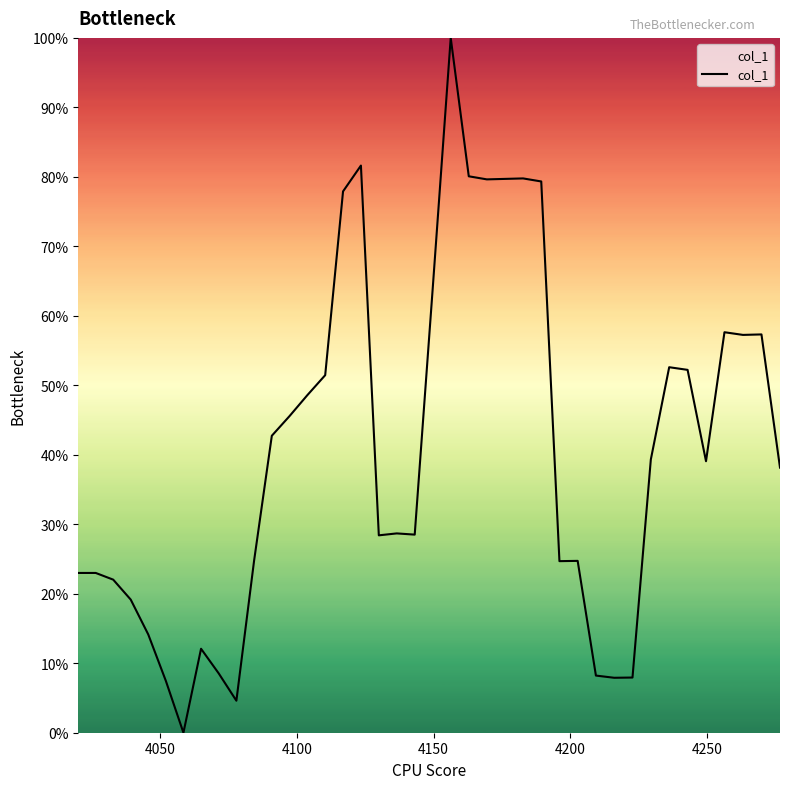

How many points are higher than both their immediate neighbors (excluding endpoints)?

9